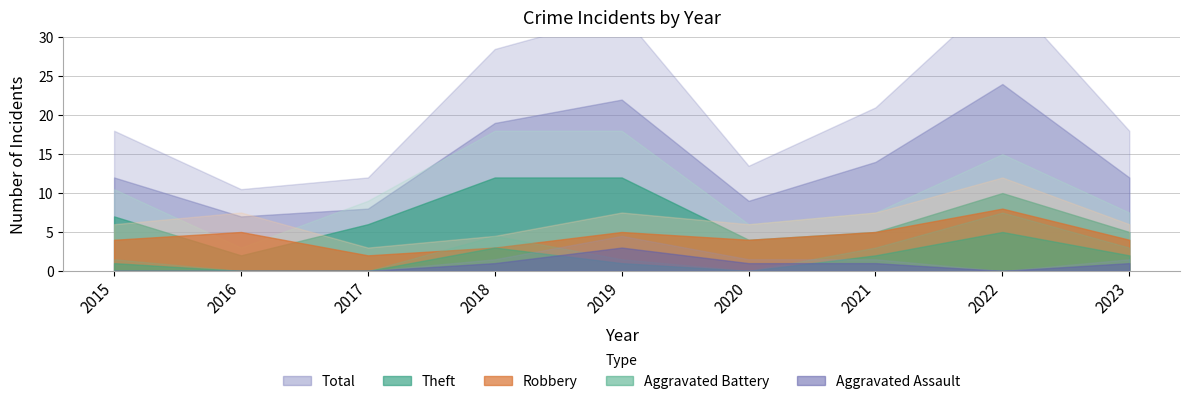

What is the value of the Theft point at the 2nd from the left?

2